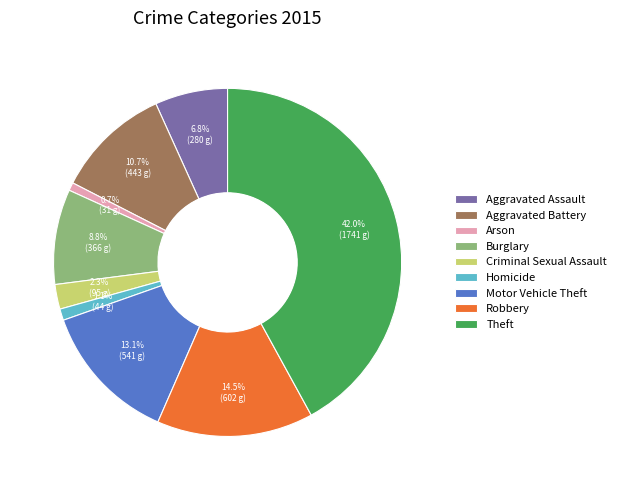

How many slices are in this pie chart?

9